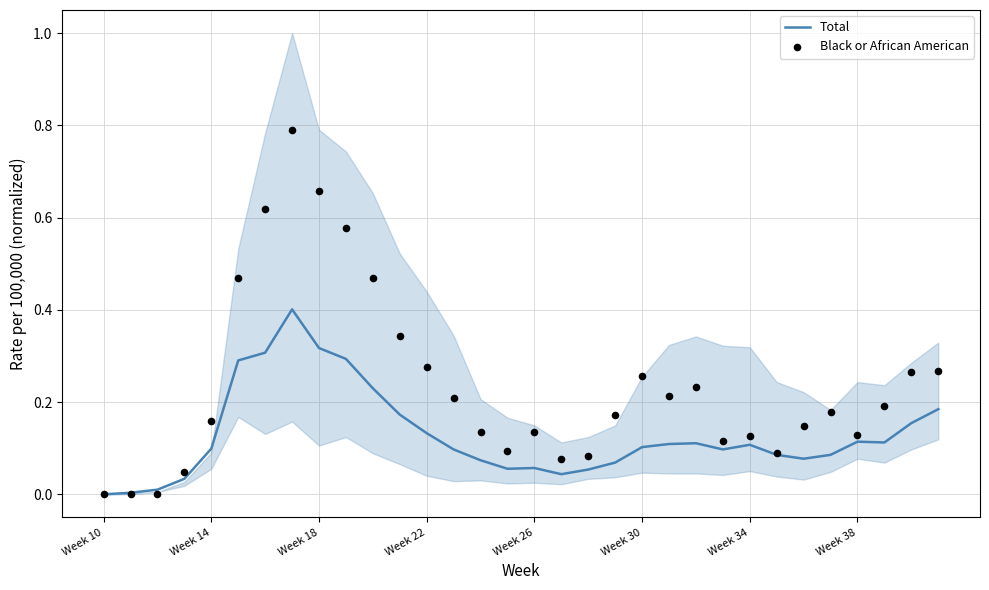

At how many categories does at least one series exceed 0?

31